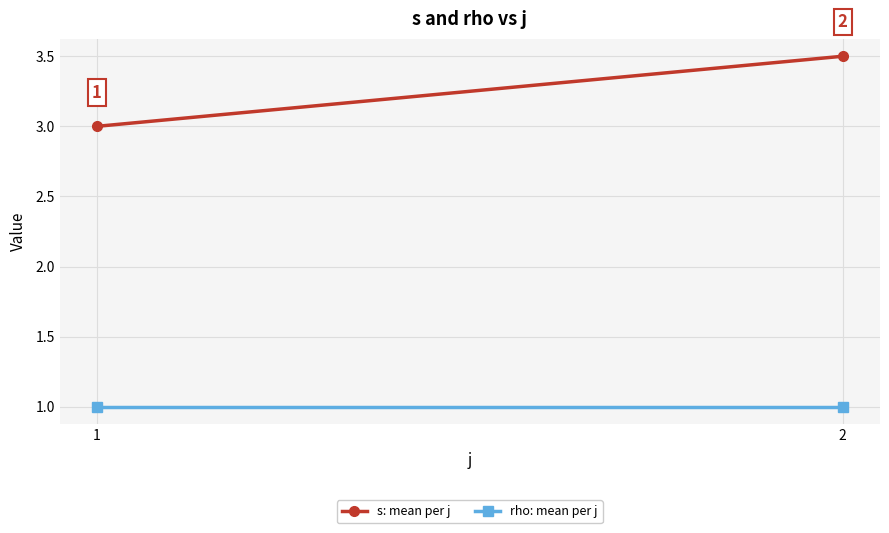

What is the maximum value for rho: mean per j?

1.0